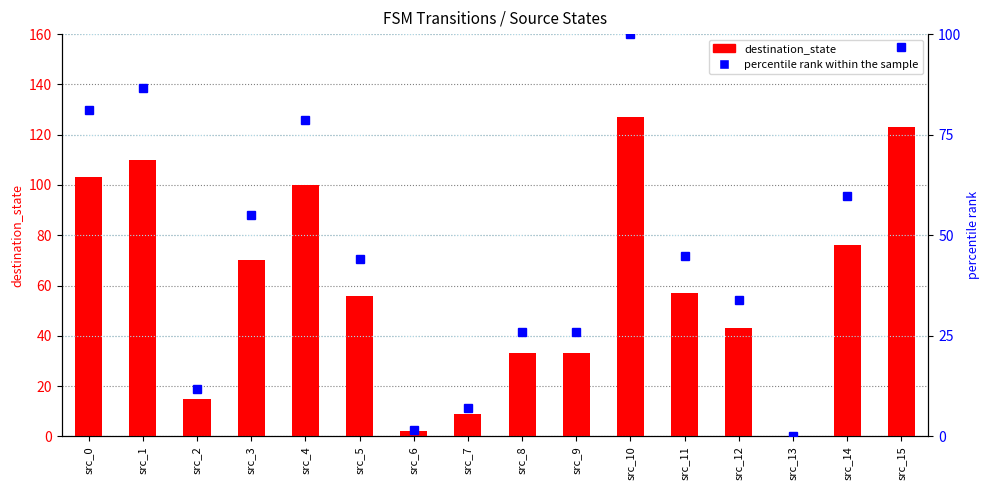

What value does the percentile rank within the sample series have at src_4?

78.7